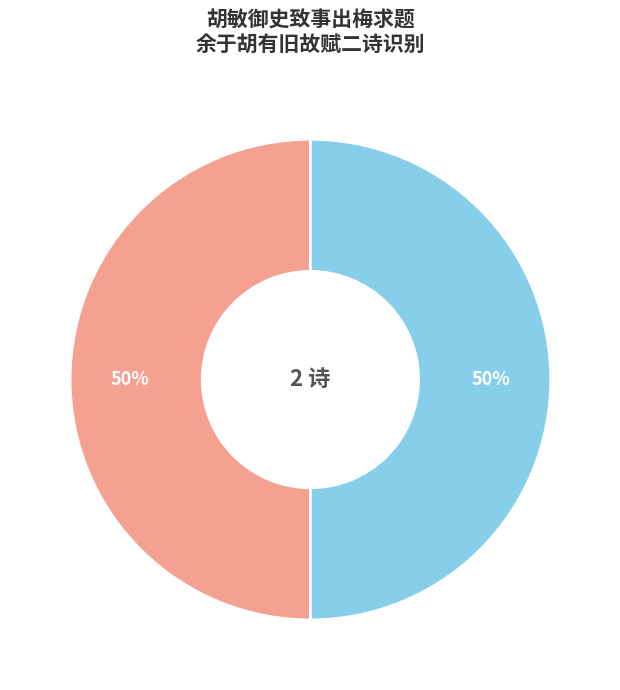

To the nearest percent, what is the average slice percentage?

50%